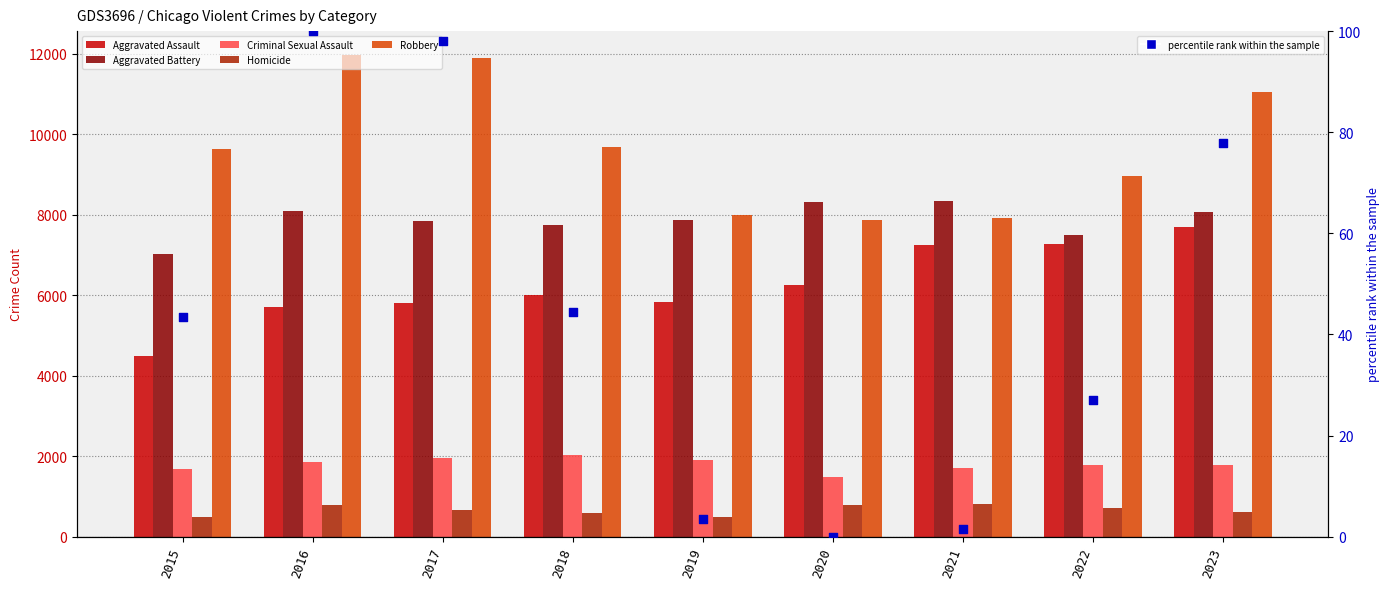

Is the value of Criminal Sexual Assault at 2018 greater than the value of Aggravated Assault at 2023?

No